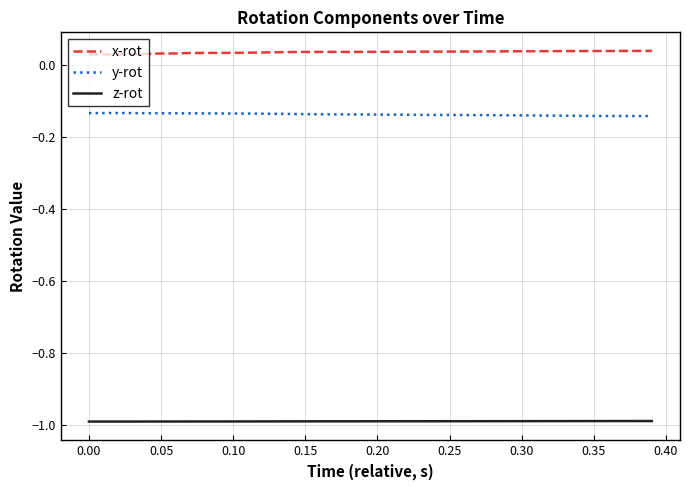

How many lines are shown in the chart?

3